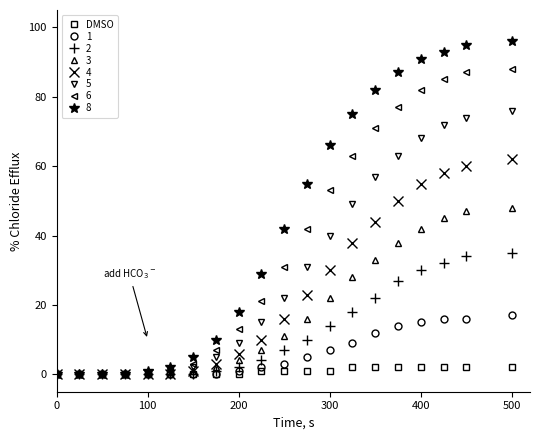

Rank the series by their maximum value, from lowest to highest.

DMSO, 1, 2, 3, 4, 5, 6, 8